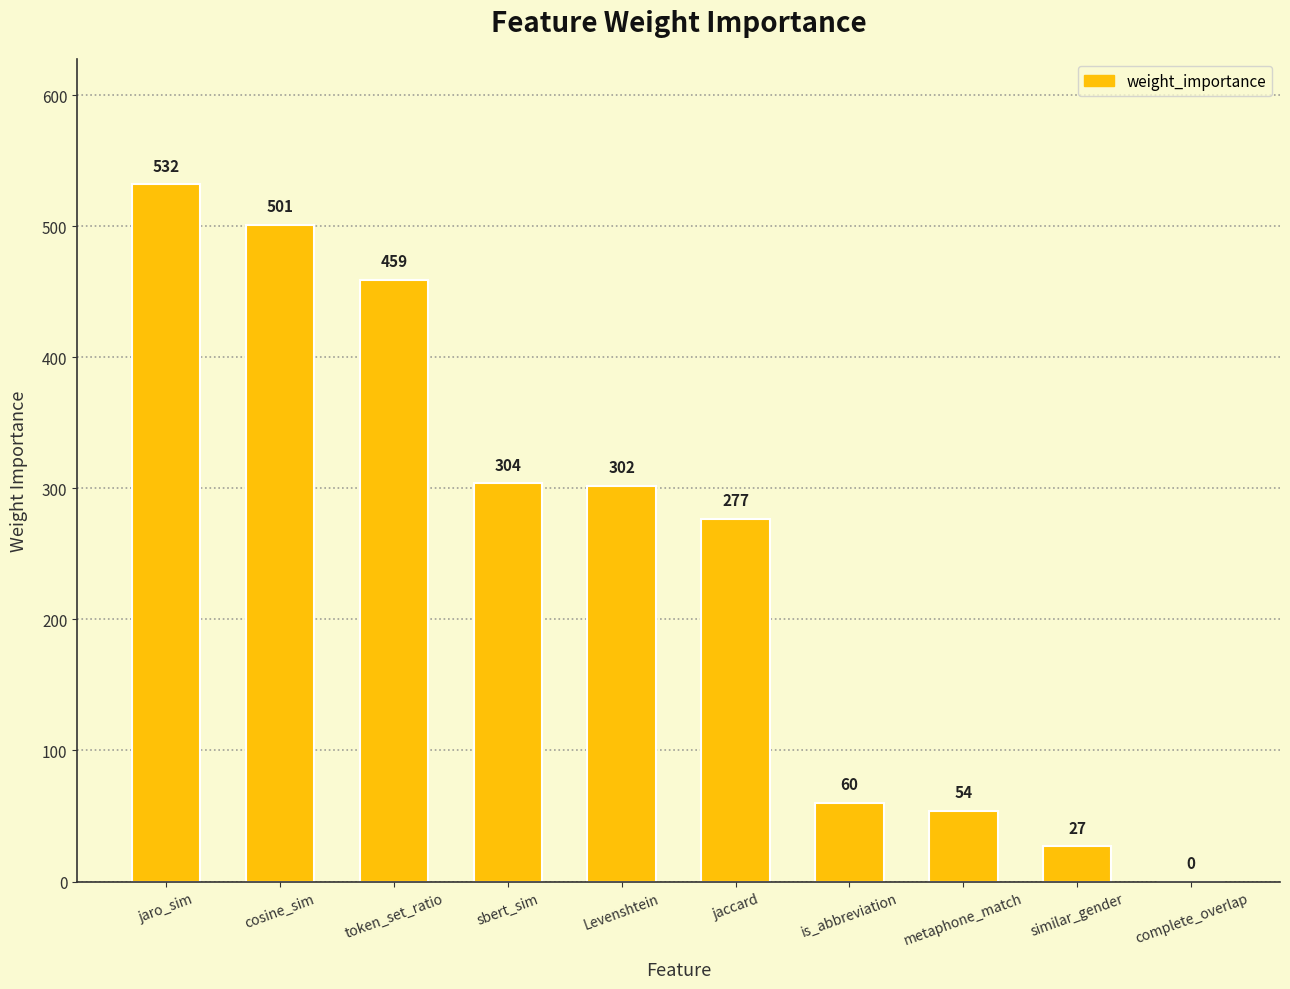

At which category does the chart reach its peak across all series?

jaro_sim